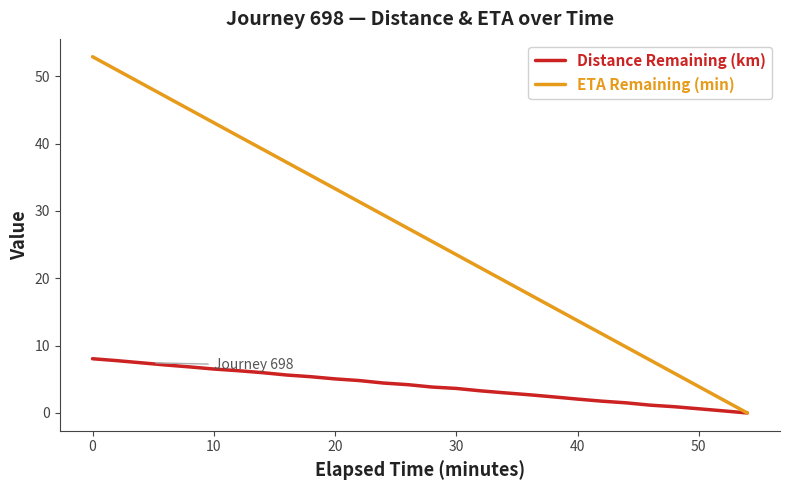

List the series in order of their overall mean, lowest first.

Distance Remaining (km), ETA Remaining (min)